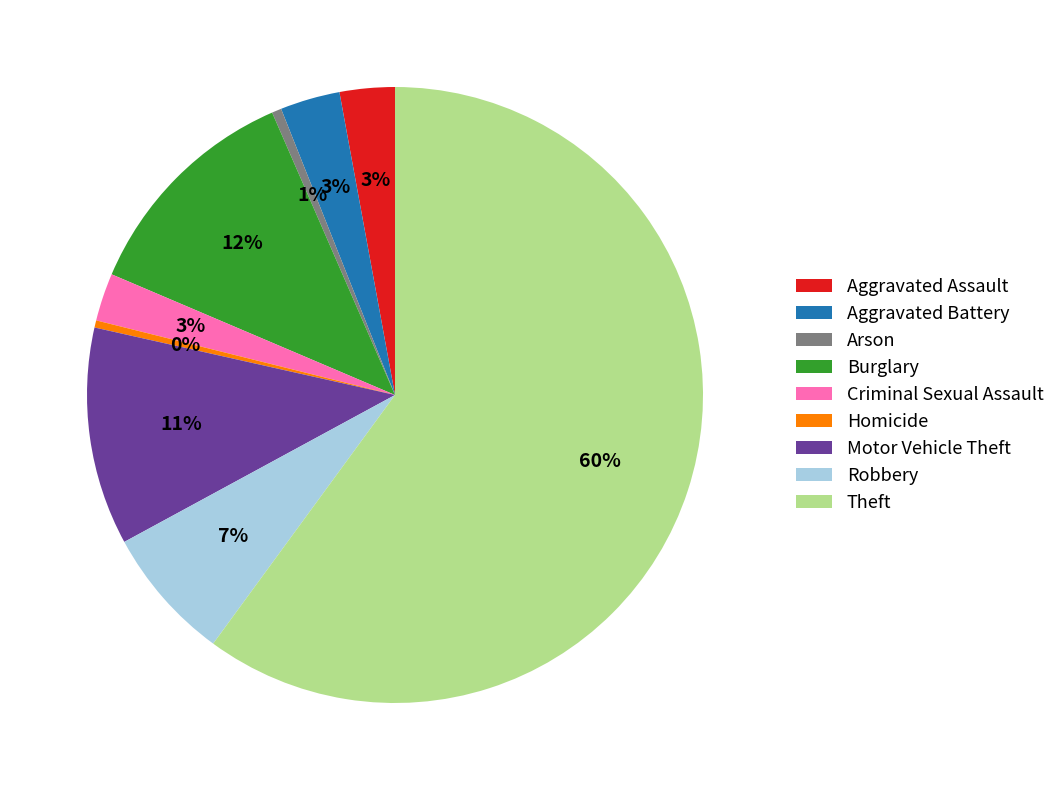

To the nearest percent, what is the average slice percentage?

11%